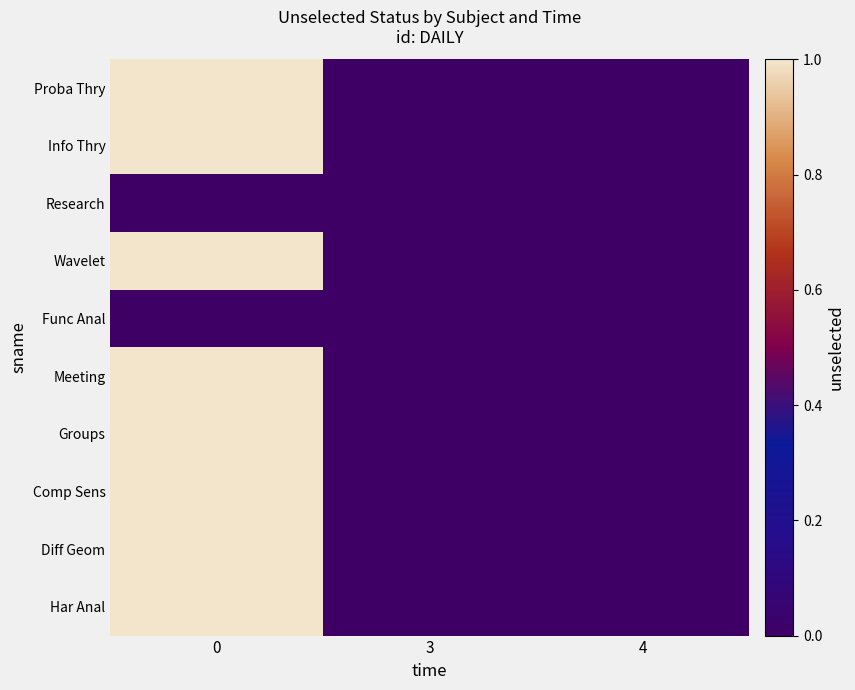

Reading left to right, transcribe all the data shown in this chart.

Proba Thry: 0=1	3=0	4=0
Info Thry: 0=1	3=0	4=0
Research: 0=0	3=0	4=0
Wavelet: 0=1	3=0	4=0
Func Anal: 0=0	3=0	4=0
Meeting: 0=1	3=0	4=0
Groups: 0=1	3=0	4=0
Comp Sens: 0=1	3=0	4=0
Diff Geom: 0=1	3=0	4=0
Har Anal: 0=1	3=0	4=0